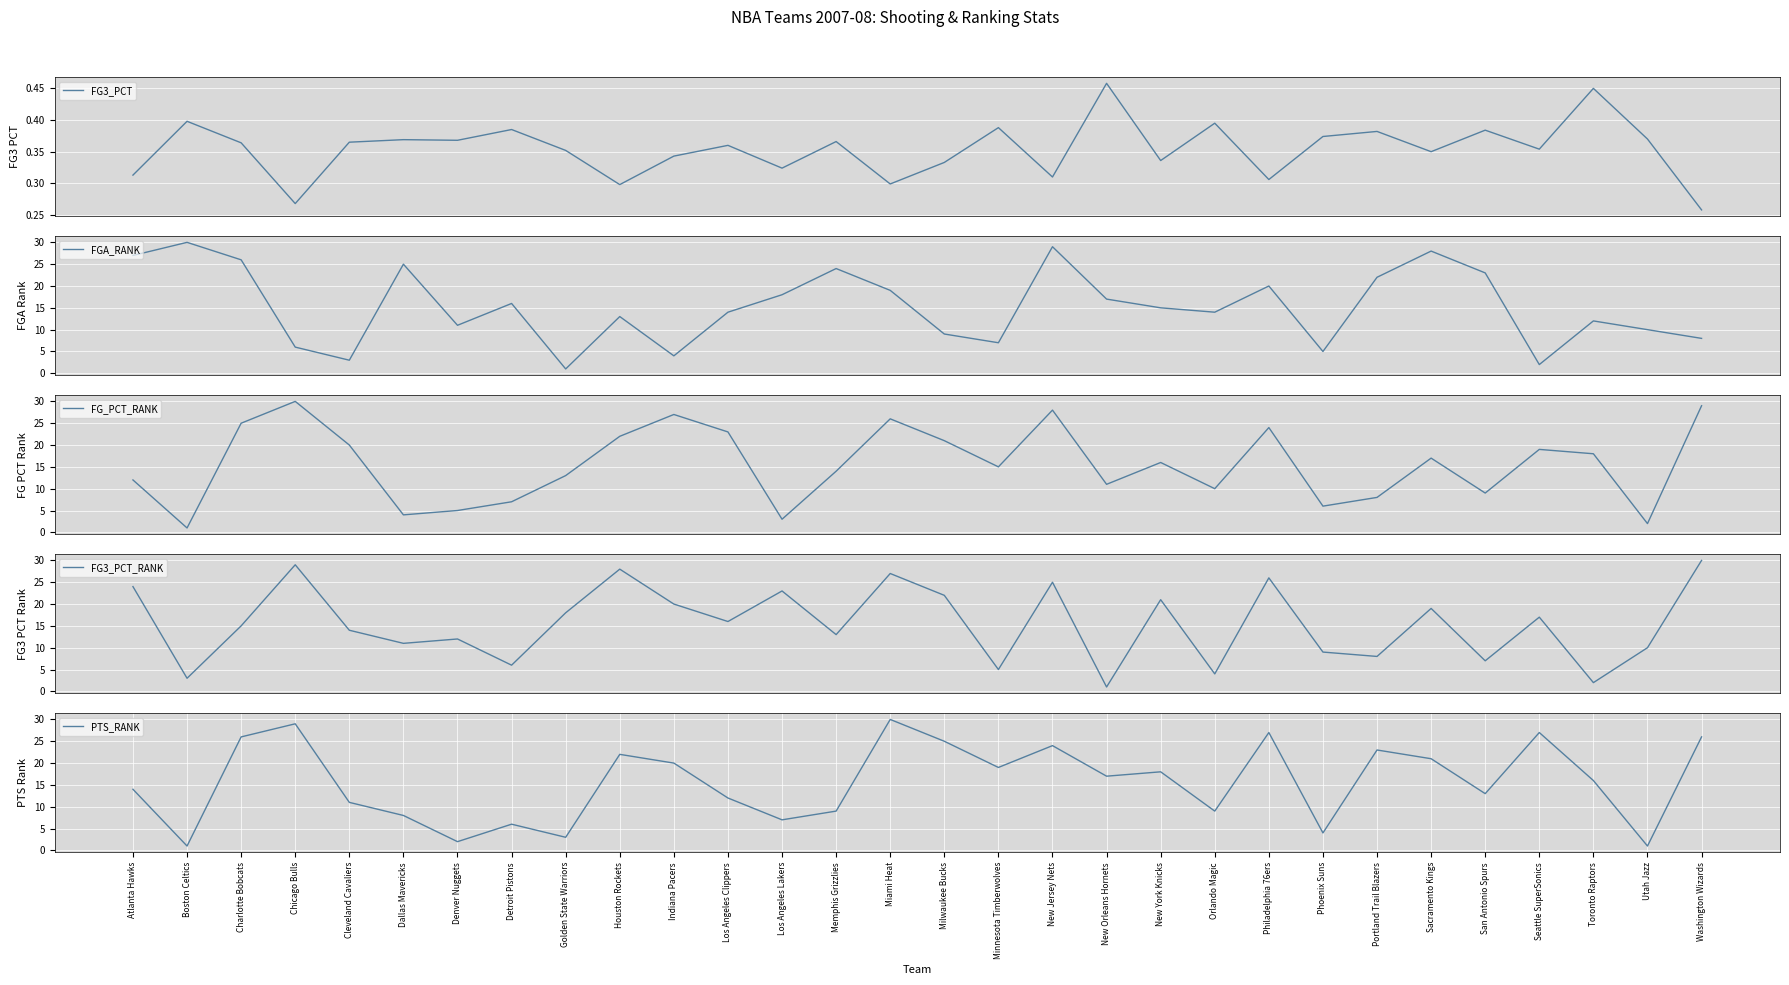

Where is the first local maximum for FG3_PCT?

Boston Celtics